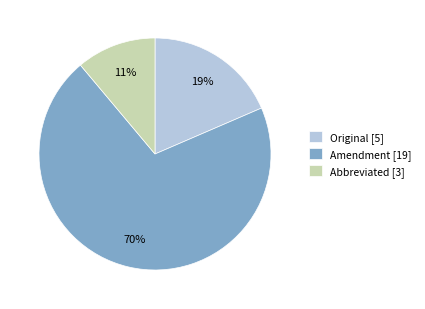

Count the number of slices in the pie.

3